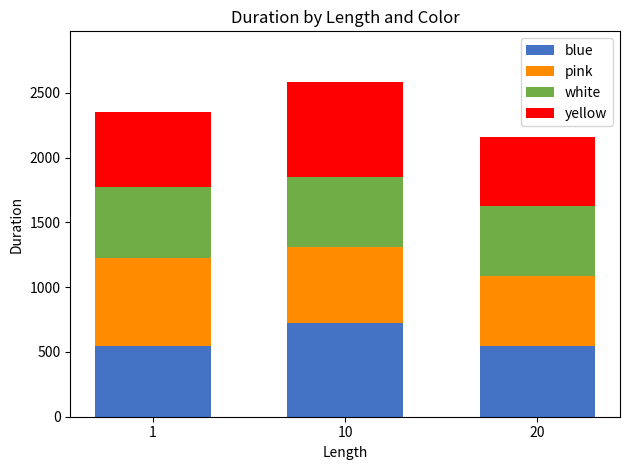

What is the minimum value for blue?

545